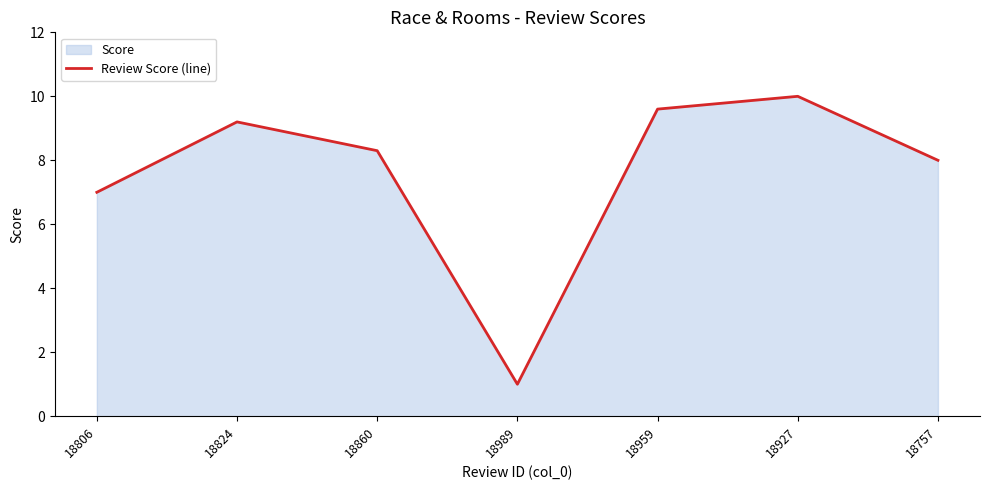

True or false: there are more than 0 points higher than both neighbors.

True